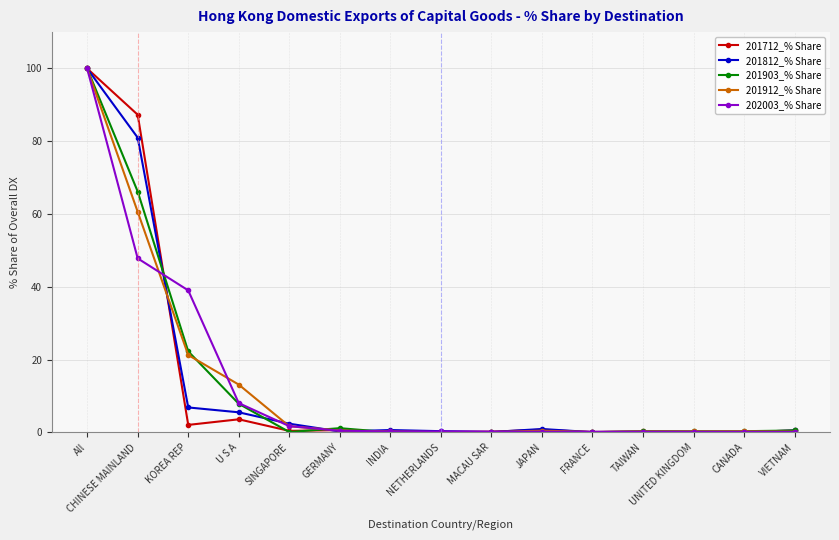

Which label corresponds to the largest value in the chart?

All